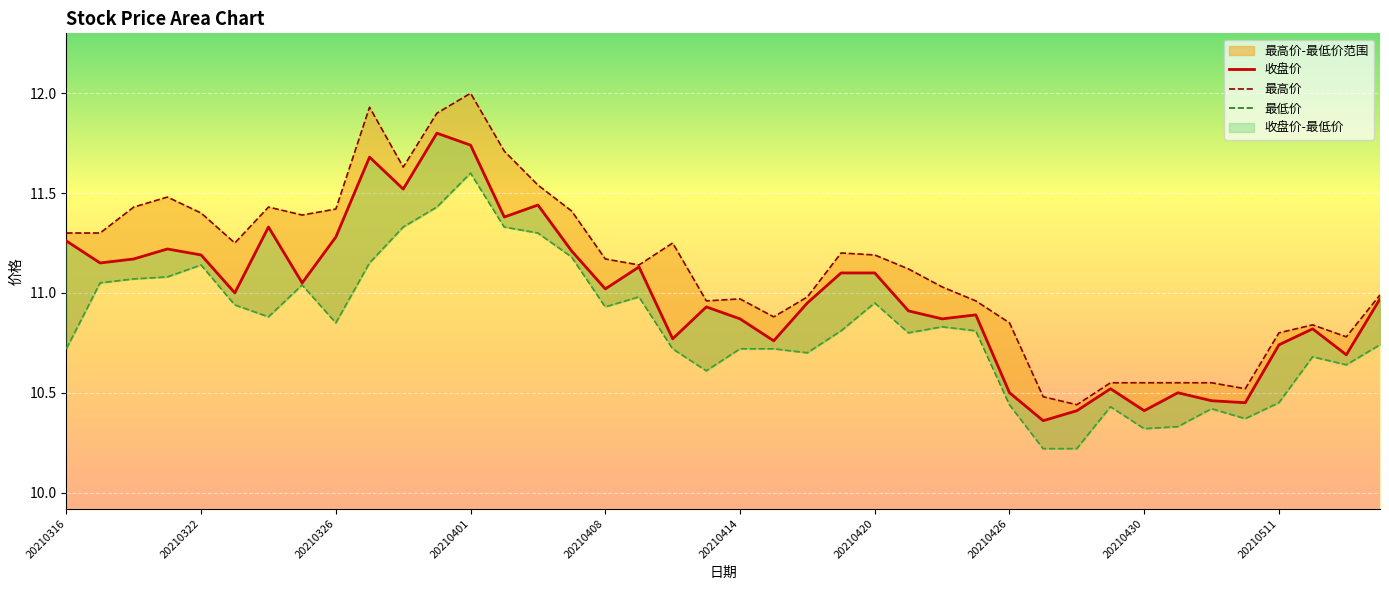

True or false: 收盘价 and 最低价 intersect in this chart.

False